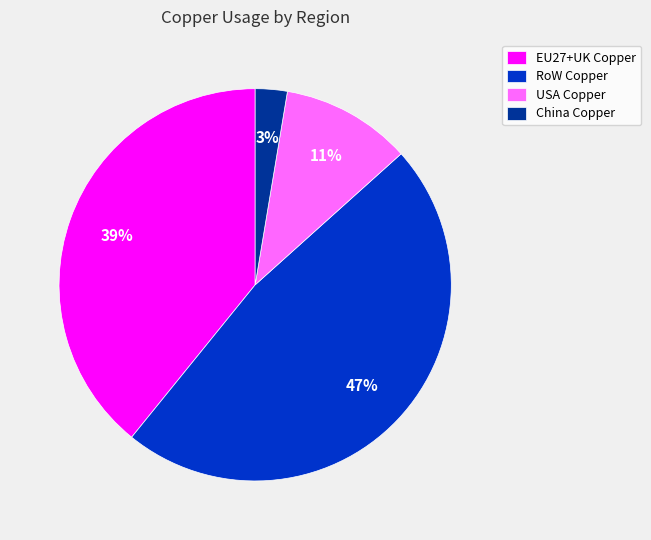

Combined, do RoW Copper and USA Copper account for over 50%?

Yes